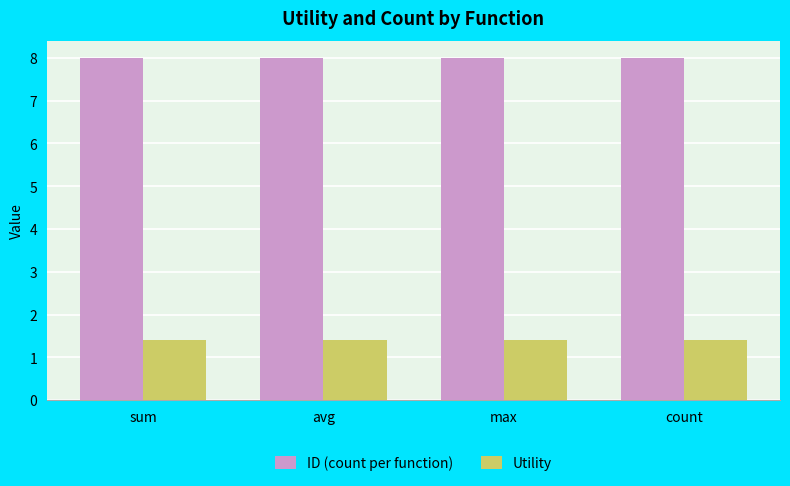

What is the average value of the ID (count per function) series?

8.0